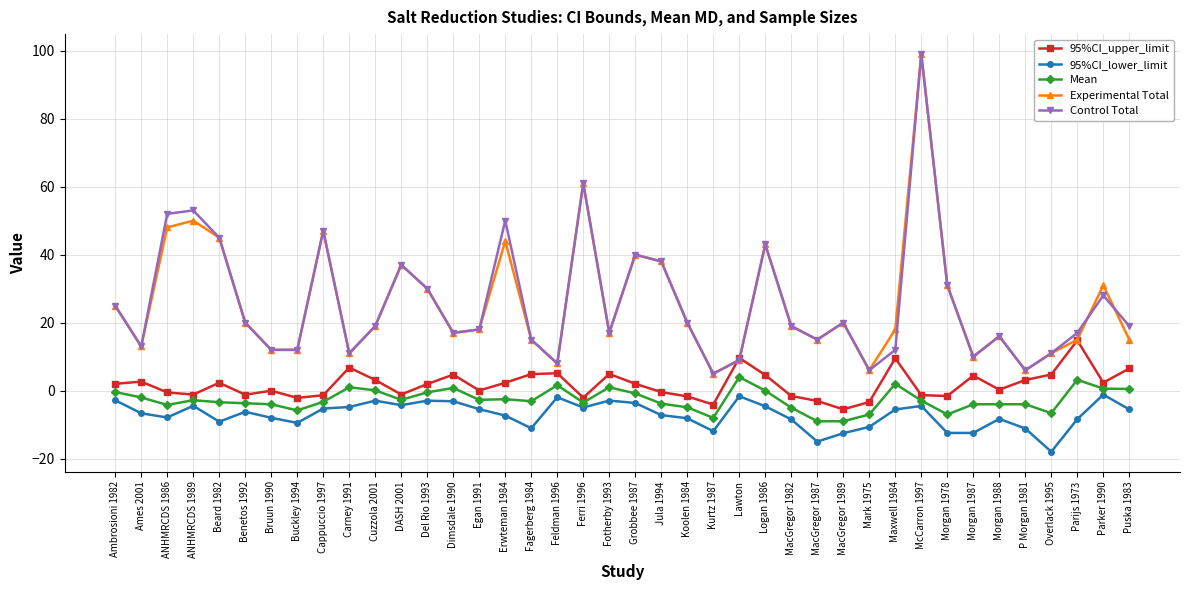

What is the value of the Experimental Total point at the 36th from the left?

6.0